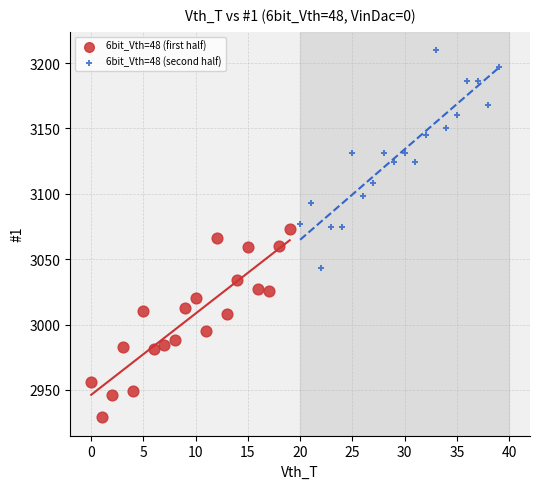

Which series reaches the maximum Y coordinate?

6bit_Vth=48 (second half)